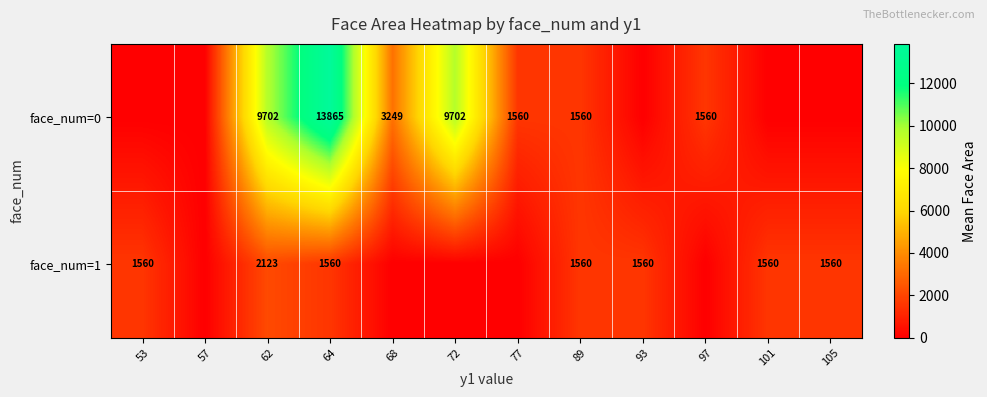

At 62, list the series in order from largest to smallest.

face_num=0, face_num=1